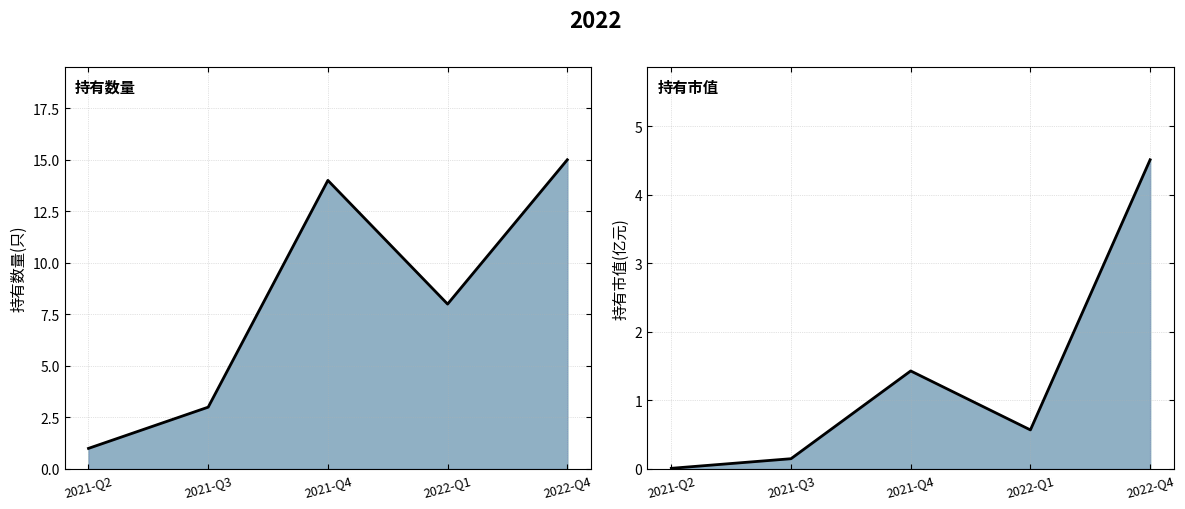

What is the label of the 5th point from the left?

2022-Q4